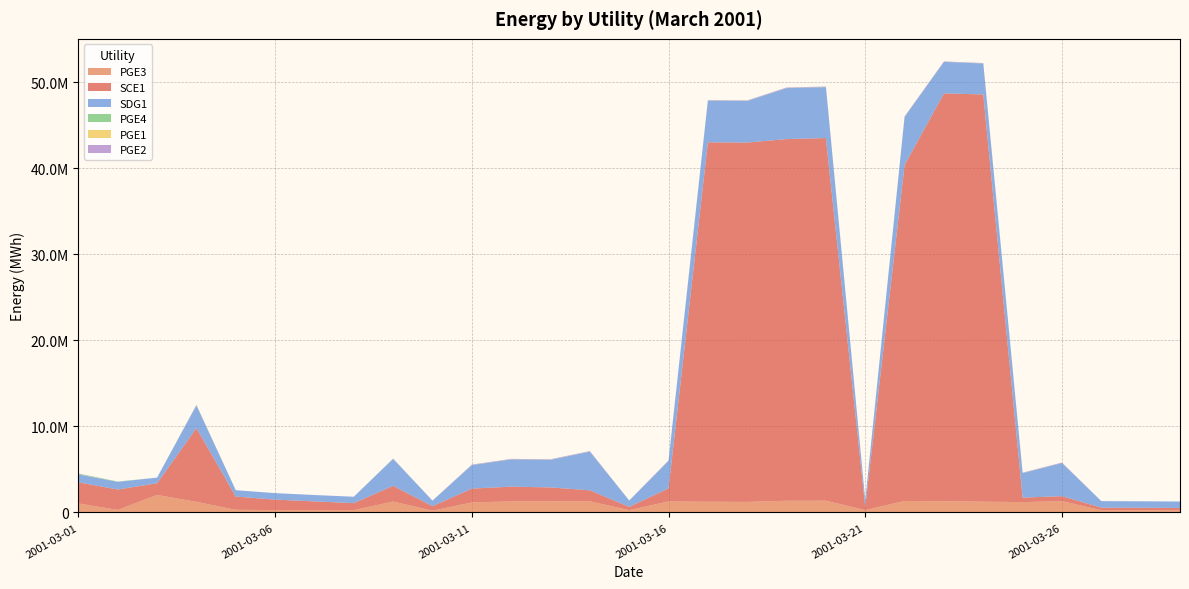

Reading left to right, what are all the values shown in this chart?

PGE3: 1051500.0	302010.0	2040080.0	1233720.0	313530.0	276140.0	272740.0	277080.0	1274062.0	211290.0	1168809.0	1288453.0	1298663.0	1295570.0	274620.0	1282313.0	1247816.0	1231076.0	1364201.0	1369831.0	278880.0	1337445.0	1308037.0	1257747.0	1203047.0	1325861.0	265380.0	269350.0	269830.0
SCE1: 2454830.0	2364680.0	1356110.0	8573139.0	1533320.0	1221110.0	1017540.0	808900.0	1819665.0	525930.0	1606601.0	1713766.0	1614405.0	1284044.0	379580.0	1521785.0	41758657.9	41750888.1	42018209.0	42136238.9	395010.0	39040099.1	47383203.4	47314172.8	523918.0	572481.0	295630.0	282510.0	257130.0
SDG1: 914440.0	894380.0	655970.0	2631957.0	743960.0	754110.0	741380.0	745240.0	3132545.0	644620.0	2725647.0	3162878.0	3206202.0	4493349.0	739210.0	3182942.0	4838373.0	4829413.0	5922649.0	5909869.0	754090.0	5575228.1	3660385.0	3590155.0	2841702.0	3852269.0	759960.0	750680.0	747130.0
PGE4: 89540.0	37410.0	0.0	32175.0	0.0	0.0	0.0	0.0	14884.0	0.0	15162.0	14580.0	14433.0	14700.0	0.0	14433.0	14991.0	14991.0	14584.0	14584.0	0.0	14663.0	11831.0	11831.0	12128.0	11713.0	0.0	0.0	0.0
PGE1: 2040.0	0.0	0.0	1931.0	0.0	0.0	0.0	0.0	1639.0	0.0	1721.0	1560.0	1544.0	1652.0	0.0	1544.0	2467.0	2467.0	2522.0	2522.0	0.0	2626.0	1485.0	1485.0	1582.0	1483.0	0.0	0.0	0.0
PGE2: 22220.0	0.0	0.0	34873.0	0.0	0.0	0.0	0.0	21103.0	0.0	50696.0	50395.0	49724.0	51913.0	0.0	49724.0	49197.0	49197.0	55686.0	55686.0	0.0	56728.0	45382.0	45382.0	45447.0	45566.0	0.0	0.0	0.0